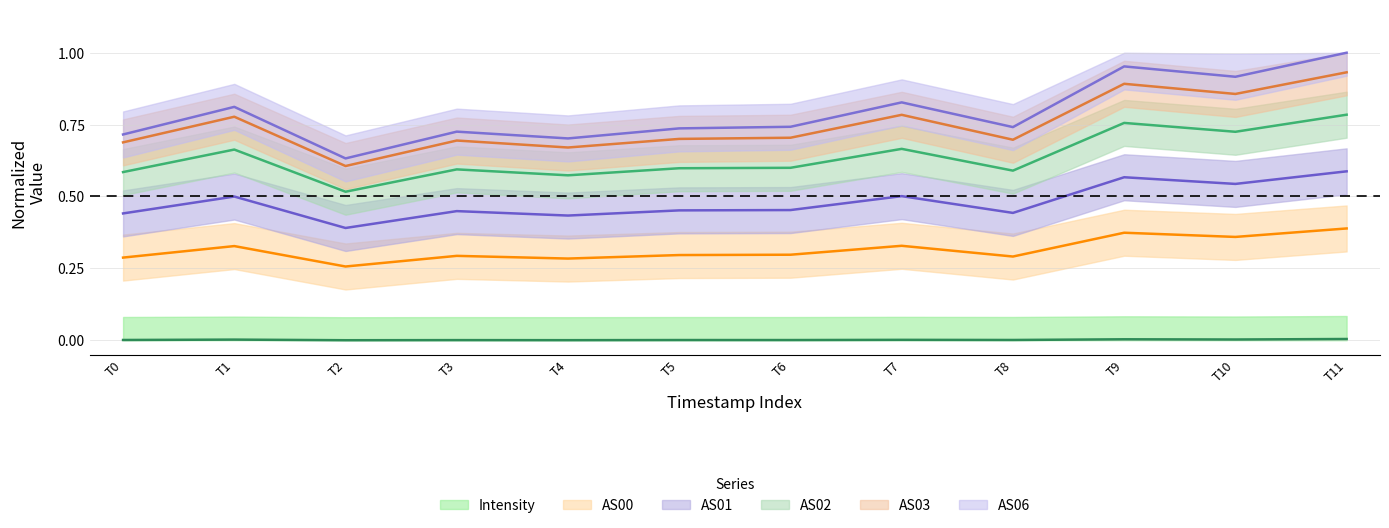

Count the AS06 values in the range 0 to 1.

12